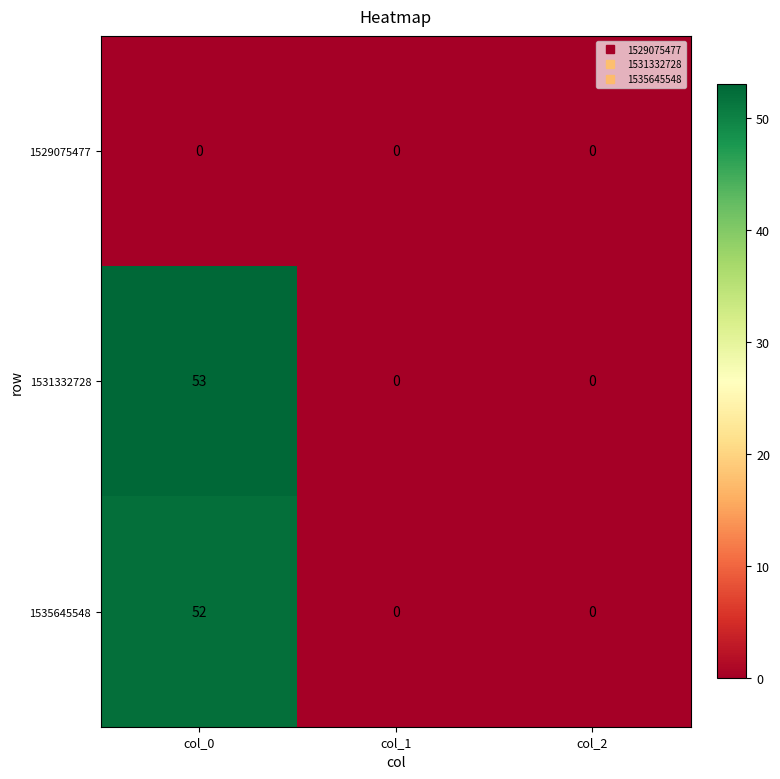

What is the sum of the 1535645548 values at col_1 and col_0?

52